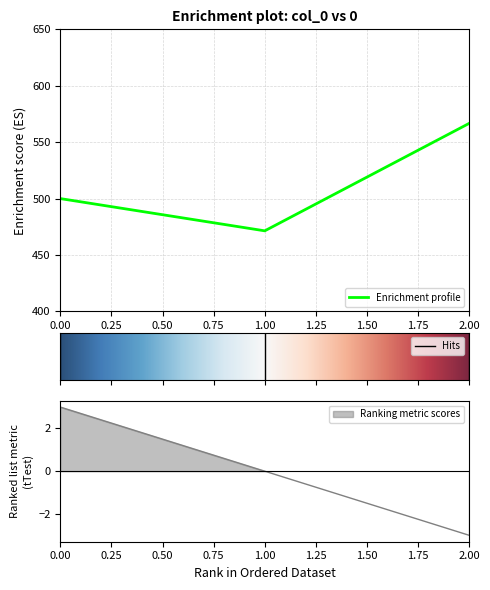

List the labels in order of value, largest first.

2, 0, 1